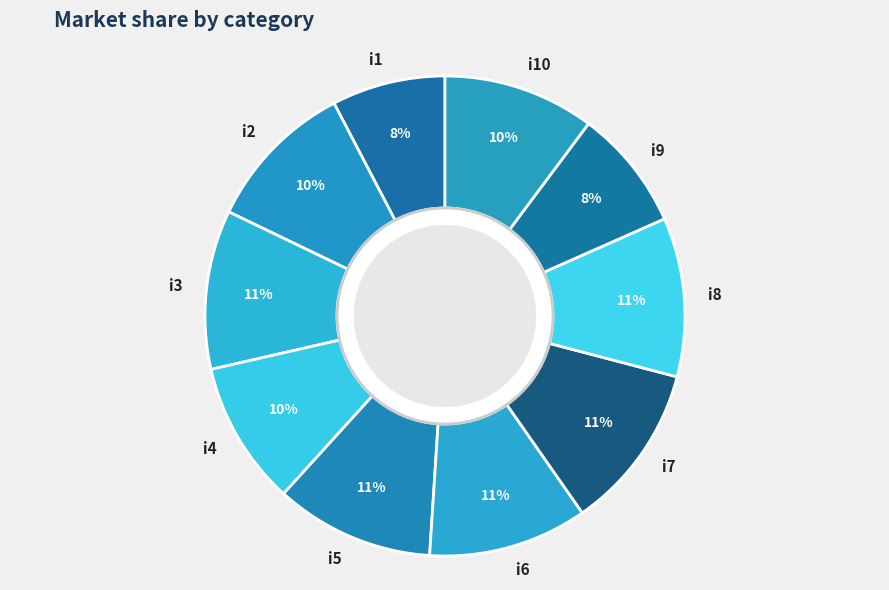

To the nearest percent, what is the average slice percentage?

10%